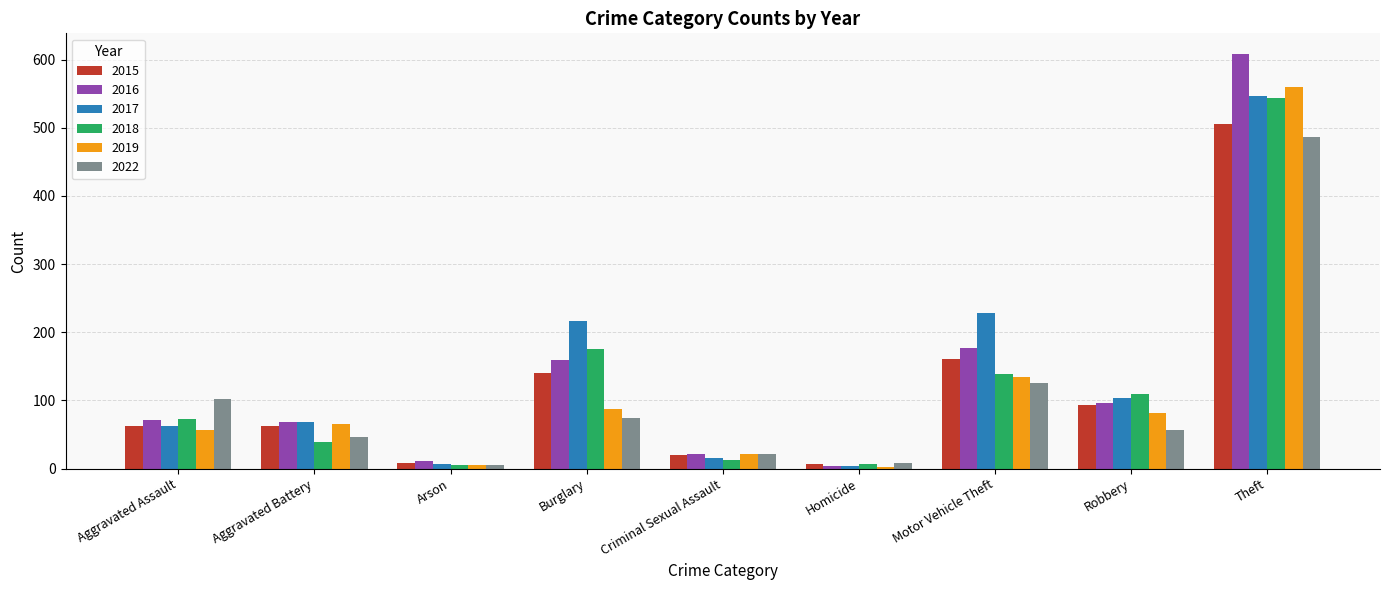

What is the sum of the 2022 values at Arson and Burglary?

81